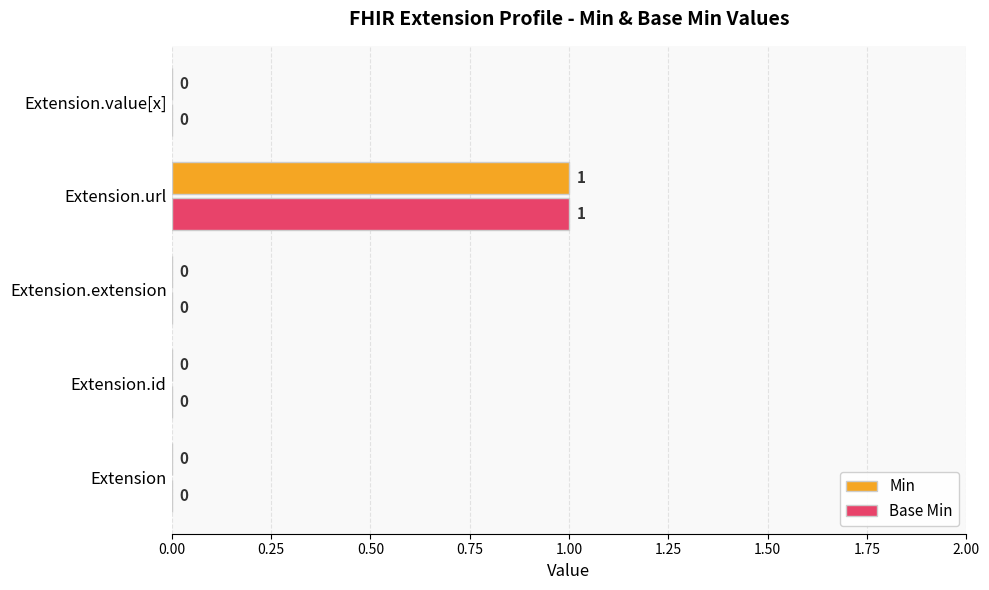

True or false: Base Min has a value of 0 at Extension.

True